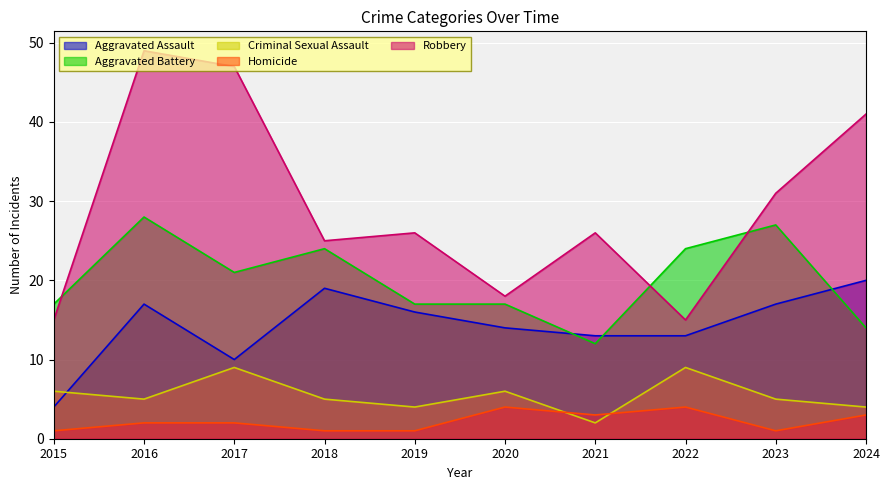

What is the approximate value of Criminal Sexual Assault at 2016?

5